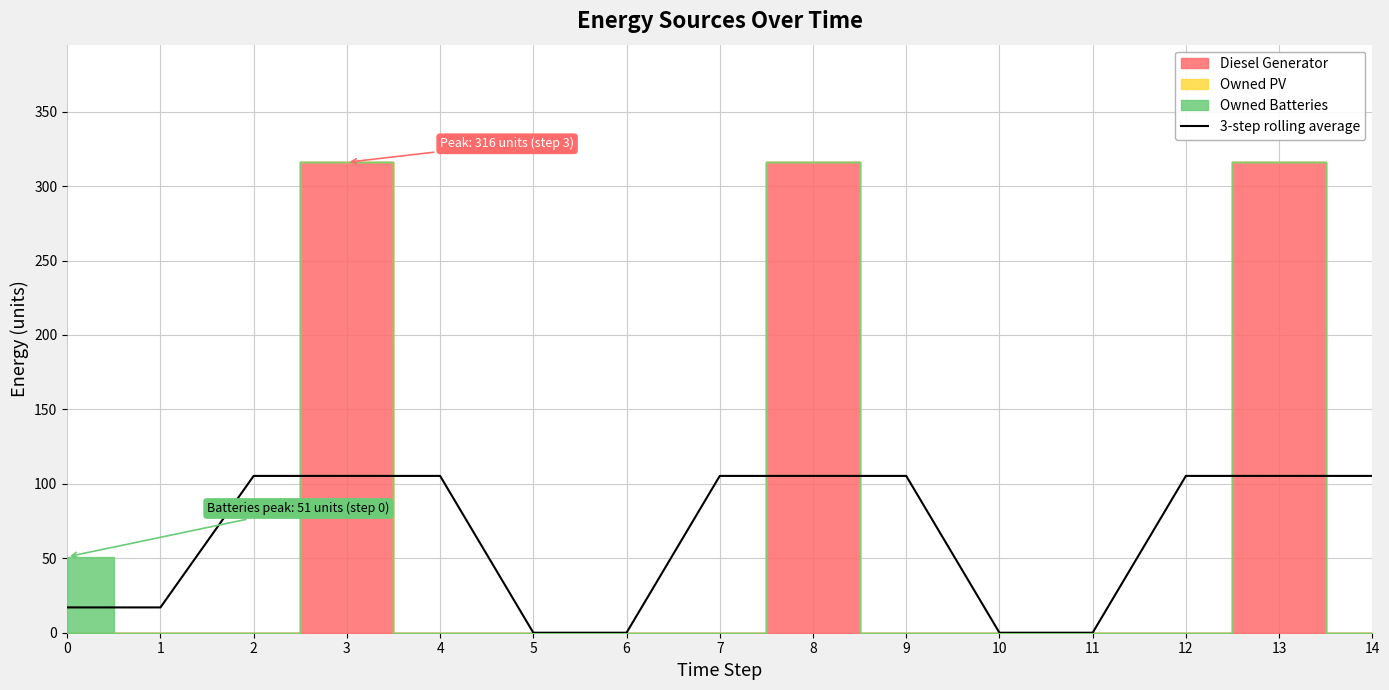

How many data points are less than 105?

6